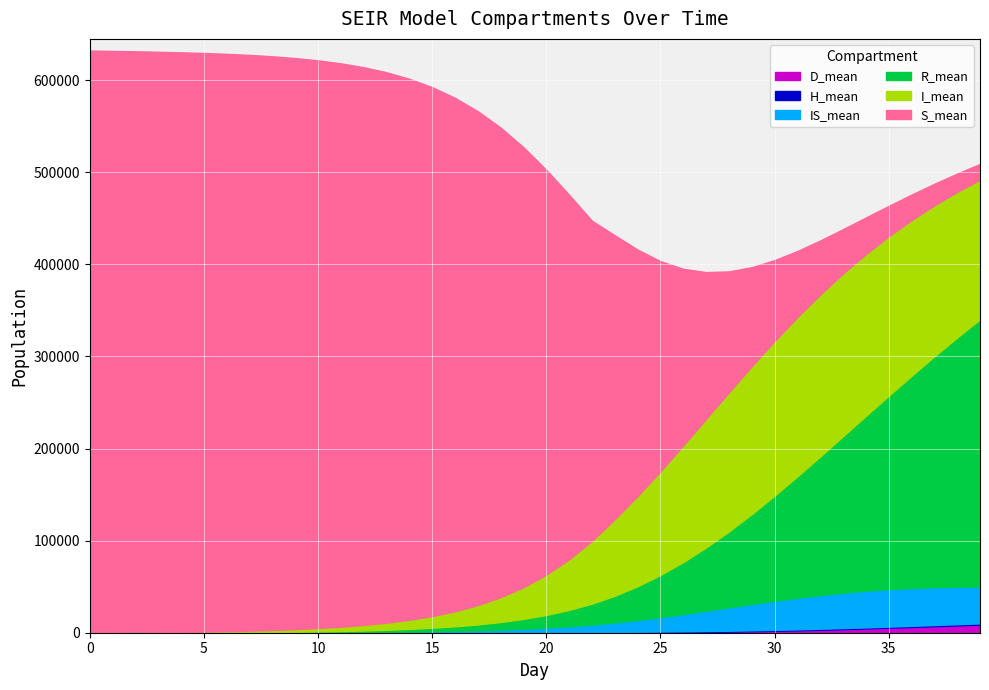

True or false: R_mean has a value of 210030.7 at 35.

True